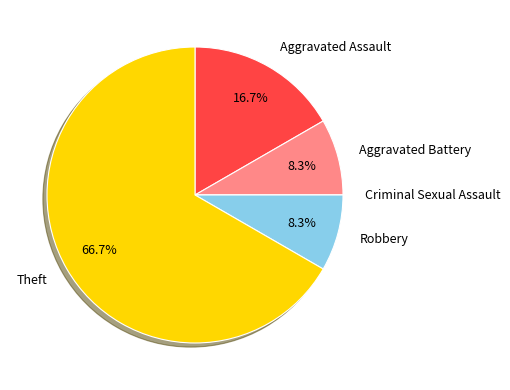

What is the majority slice?

Theft